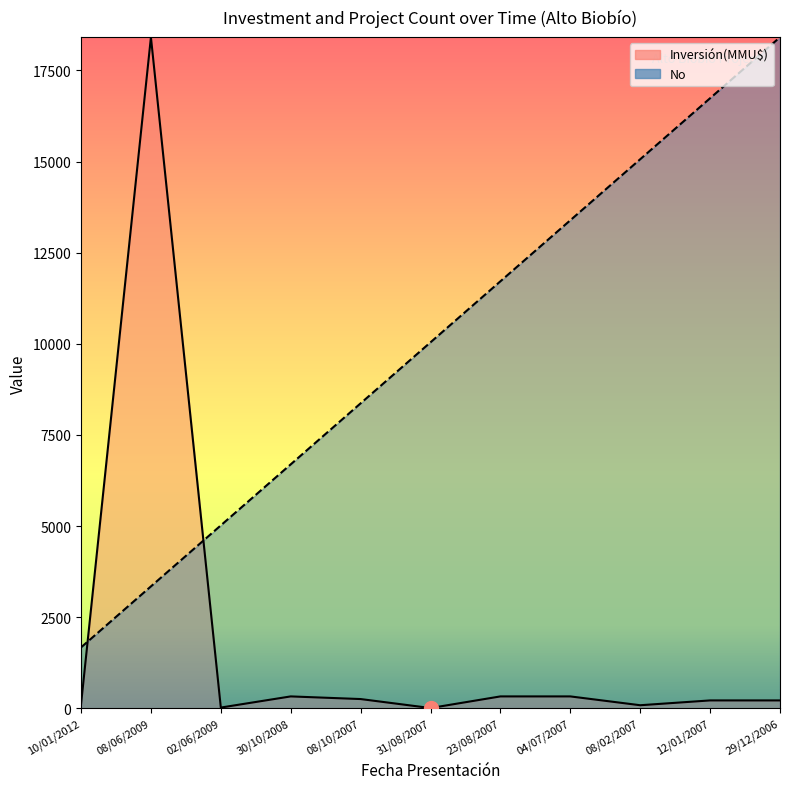

At how many categories does at least one series exceed 12687?

5